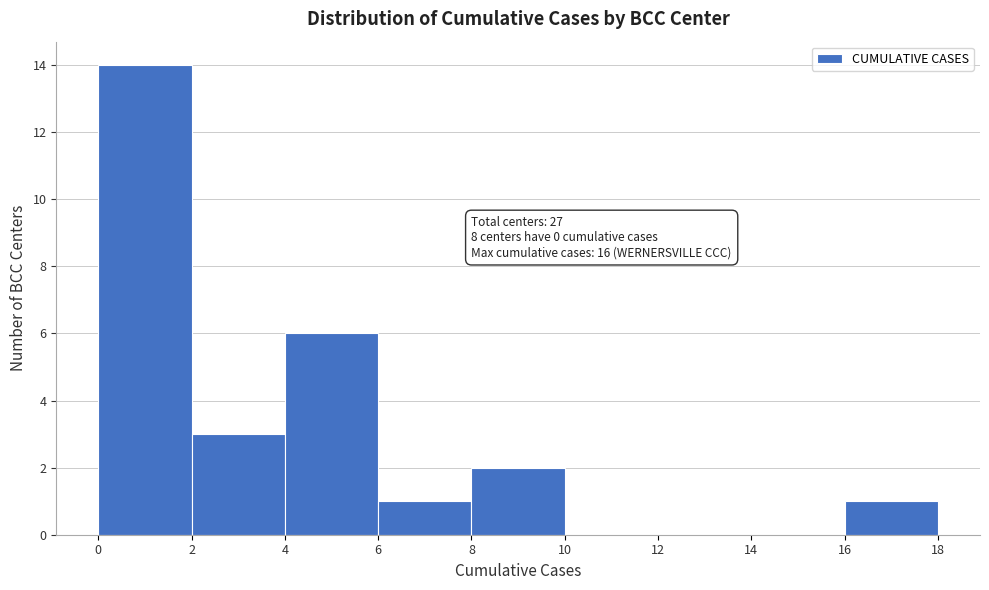

Which range on the x-axis has the tallest bar?

0 to 2